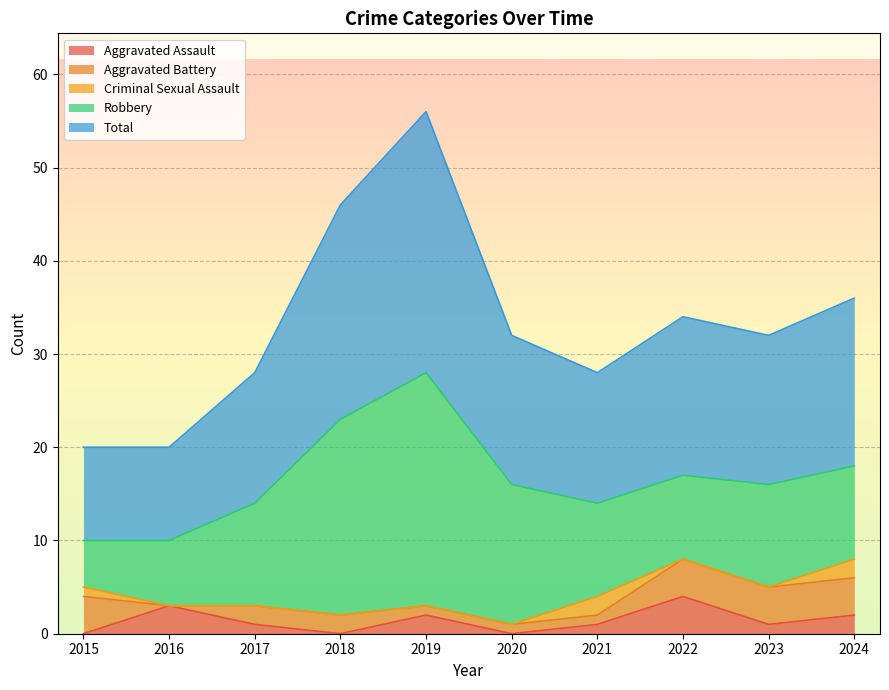

Which series has the largest total across all categories?

Total